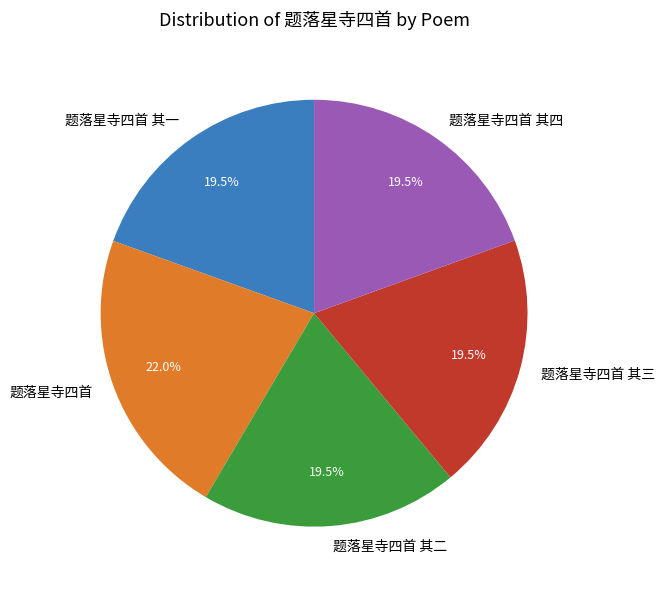

What is the ratio of the value at 题落星寺四首 其四 to the value at 题落星寺四首?

0.9